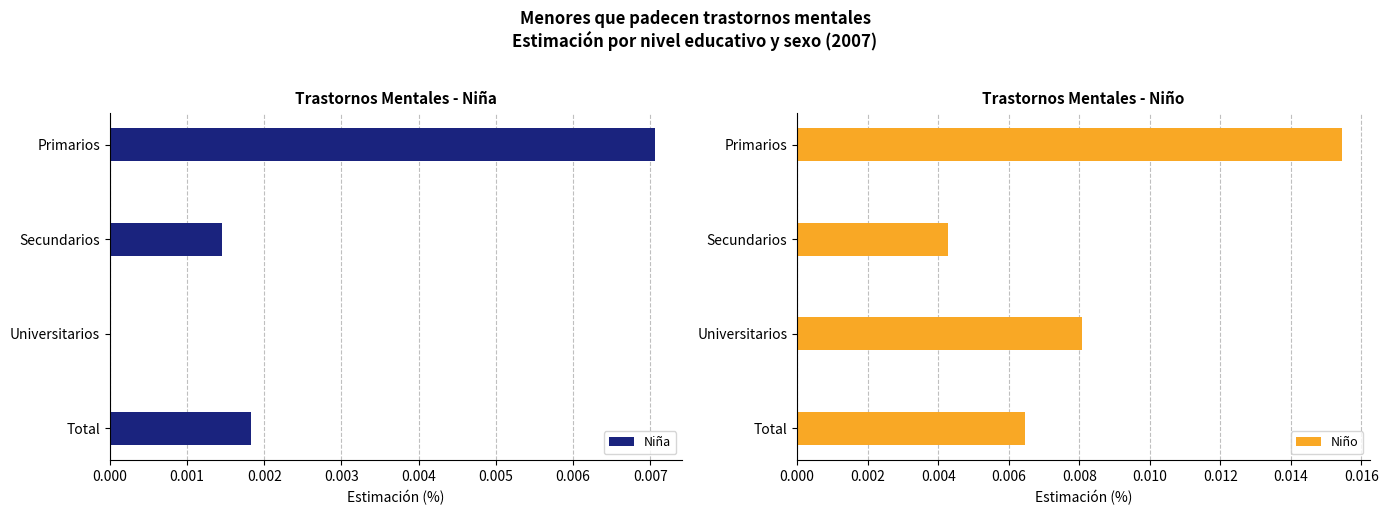

True or false: Niña has a value of 0.0 at Universitarios.

True